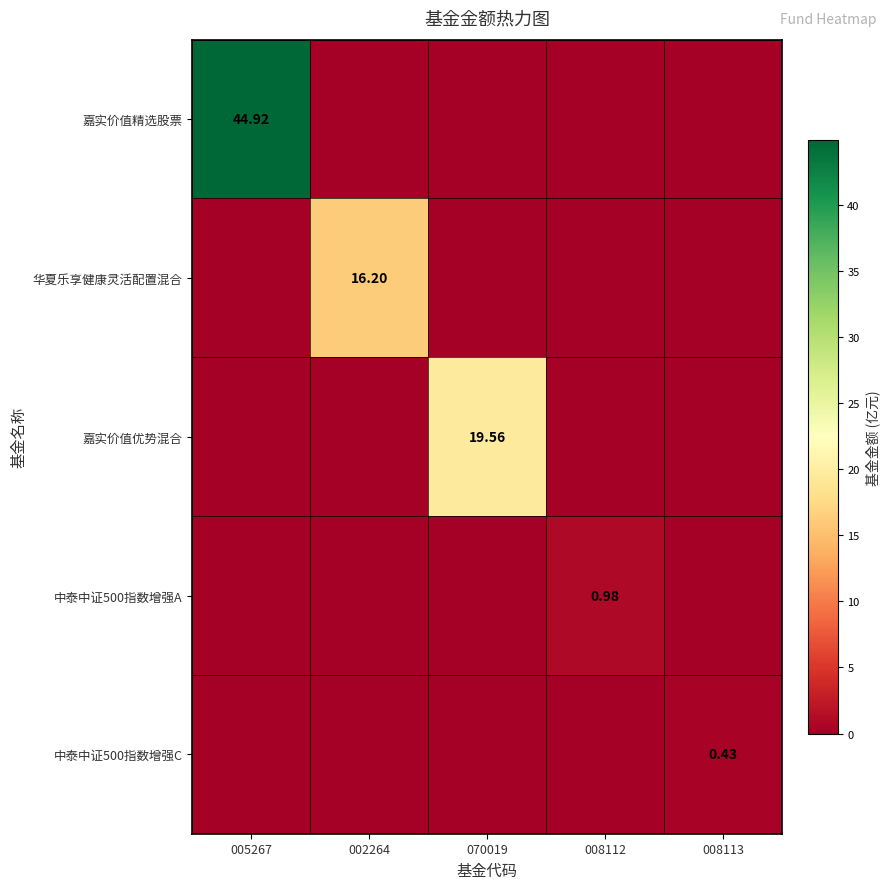

Which series has the widest spread of values?

嘉实价值精选股票